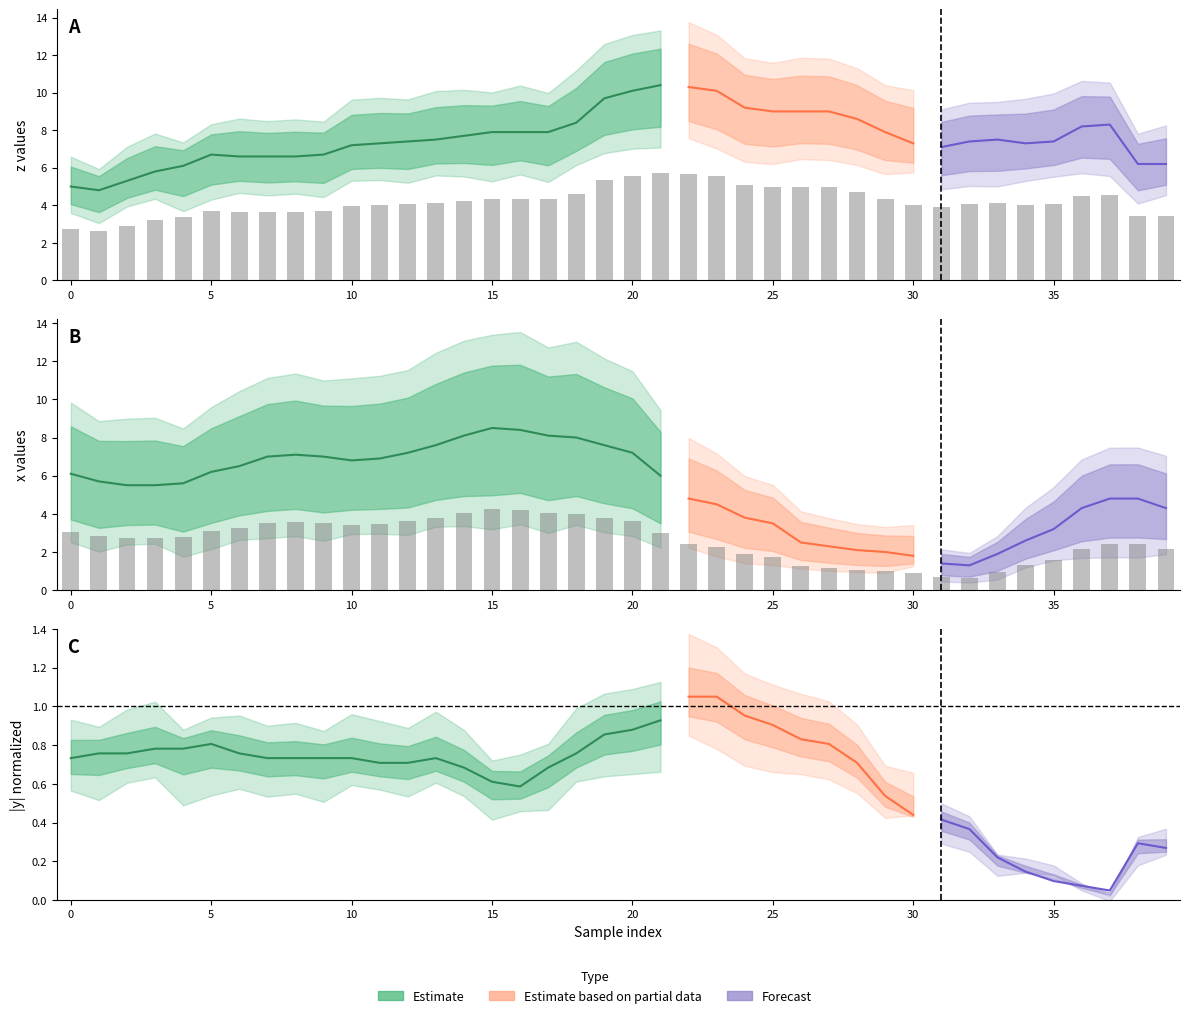

Reading right to left, what are all the values shown in this chart?

x: 2.1	2.4	2.4	2.1	1.6	1.3	0.9	0.7	0.7	0.9	1.0	1.1	1.1	1.2	1.8	1.9	2.2	2.4	3.0	3.6	3.8	4.0	4.0	4.2	4.2	4.0	3.8	3.6	3.5	3.4	3.5	3.5	3.5	3.2	3.1	2.8	2.8	2.8	2.9	3.0
z: 3.4	3.4	4.6	4.5	4.1	4.0	4.1	4.1	3.9	4.0	4.3	4.7	5.0	5.0	5.0	5.1	5.6	5.7	5.7	5.6	5.3	4.6	4.3	4.3	4.3	4.2	4.1	4.1	4.0	4.0	3.7	3.6	3.6	3.6	3.7	3.4	3.2	2.9	2.6	2.8